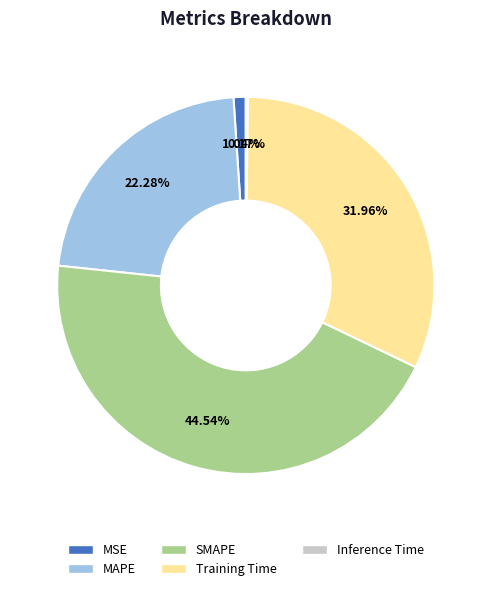

Combined, what portion of the pie is SMAPE and MSE?

45.6%